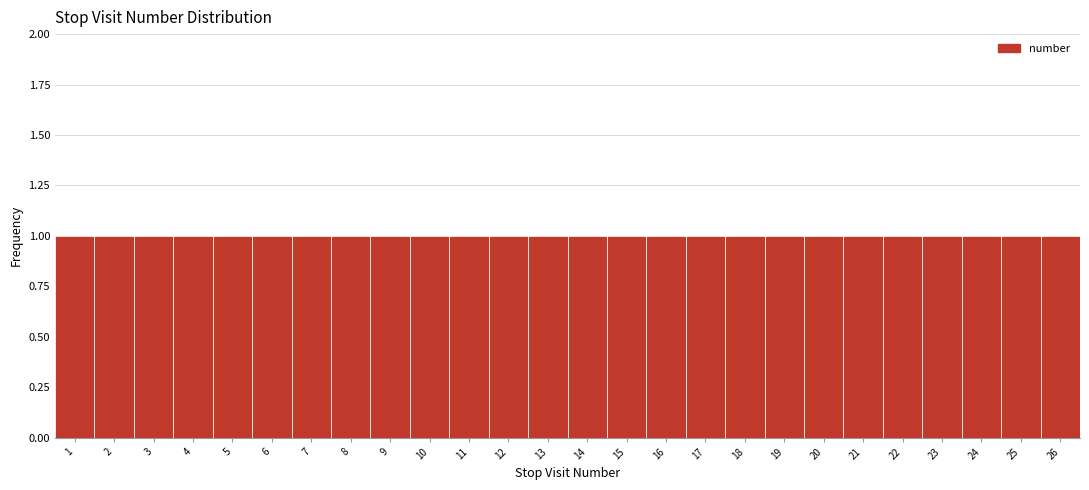

How tall is the bar that spans 4.5 to 5.5 on the x-axis? The values are not printed on the chart, so give them approximately, as read against the axis.

1